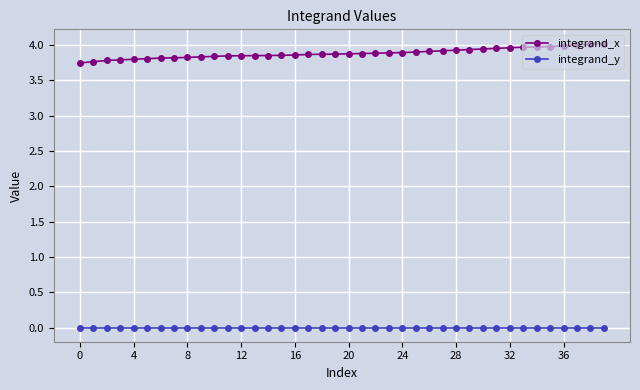

List the series in order of their overall mean, highest first.

integrand_x, integrand_y